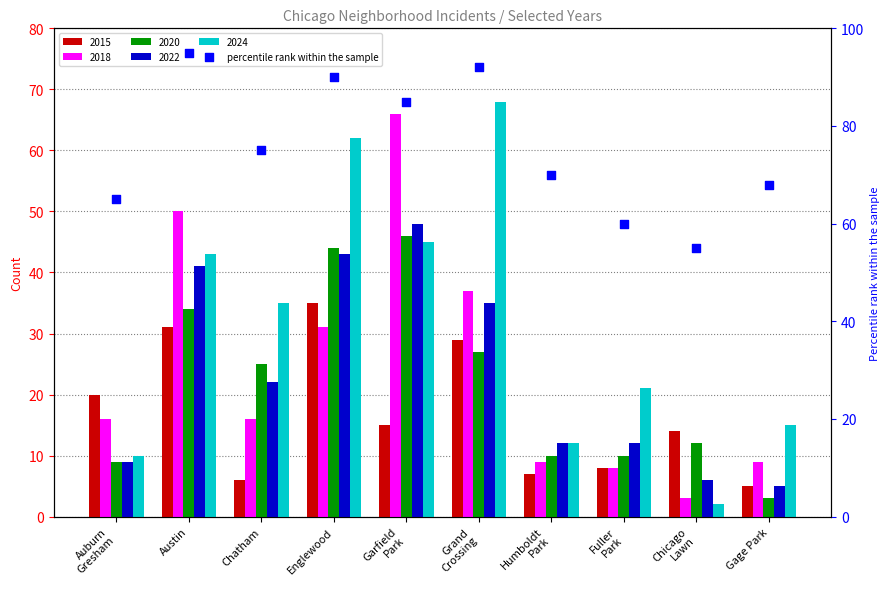

Between Chatham and Fuller
Park, which is larger?

Chatham